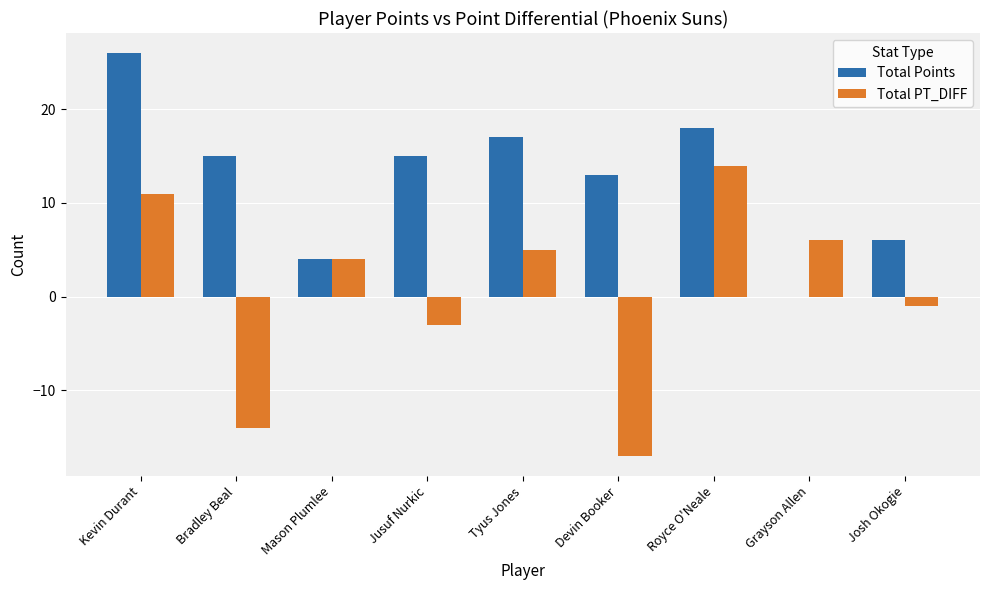

Which label corresponds to the largest value in the chart?

Kevin Durant